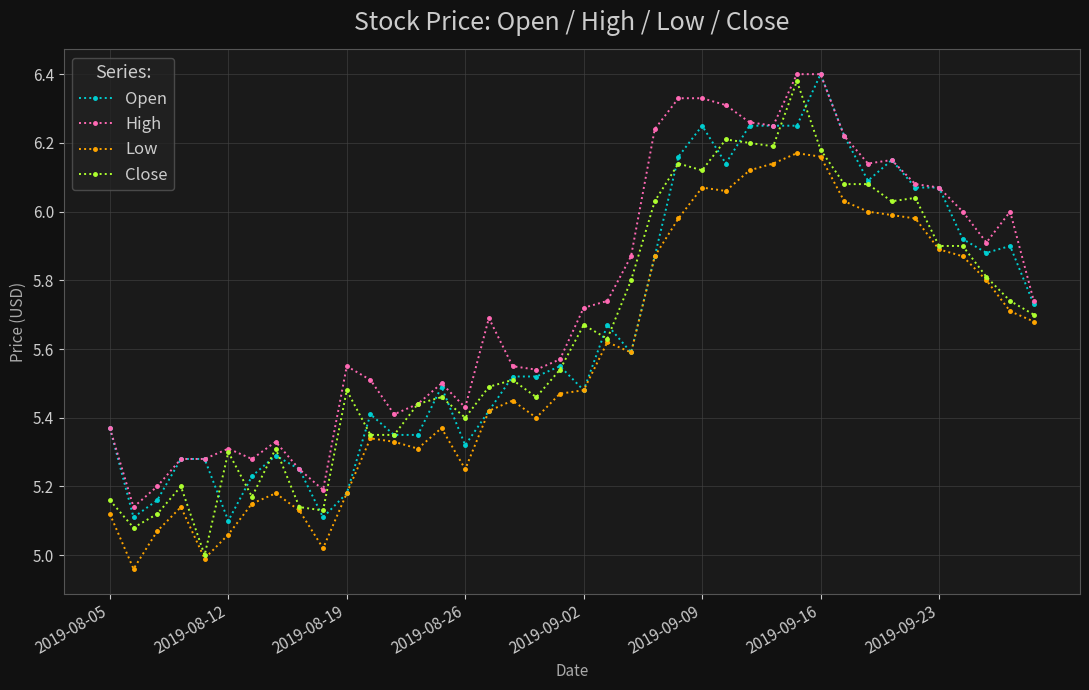

True or false: Low and High intersect in this chart.

False